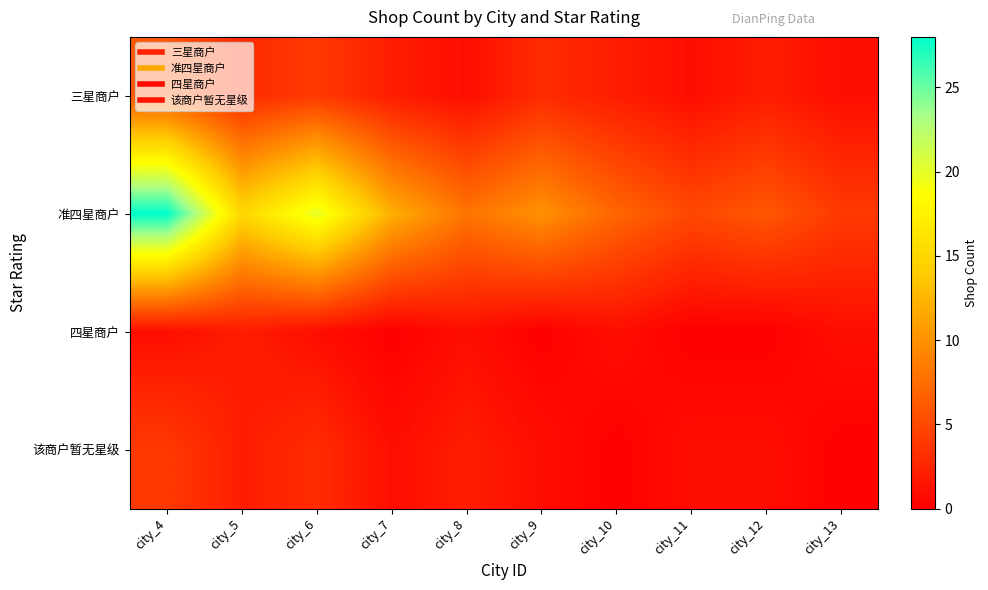

What is the total value across all series at city_12?

9